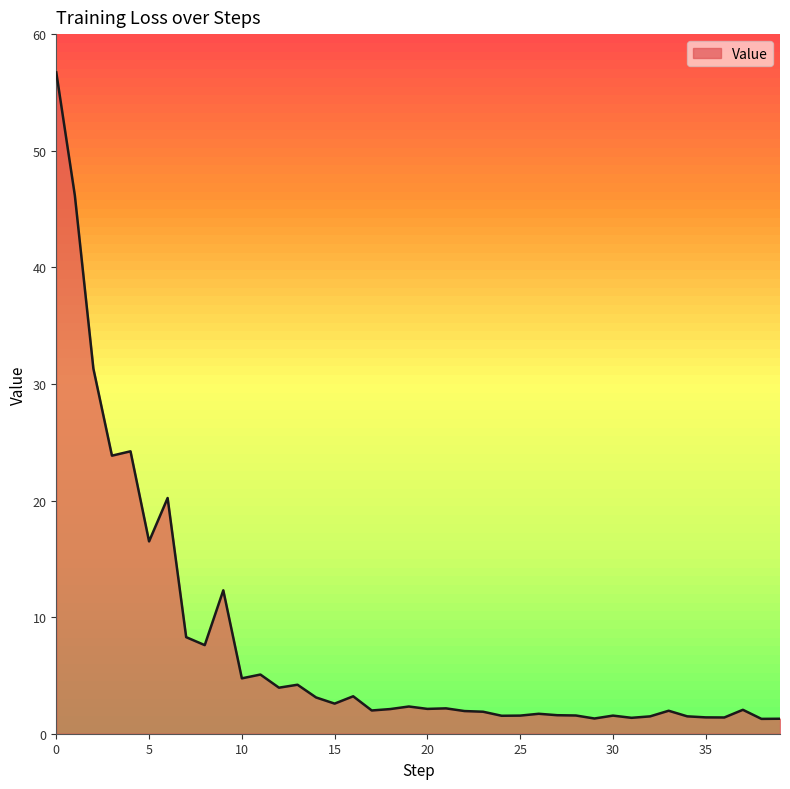

What is the minimum value shown in the chart?

1.3